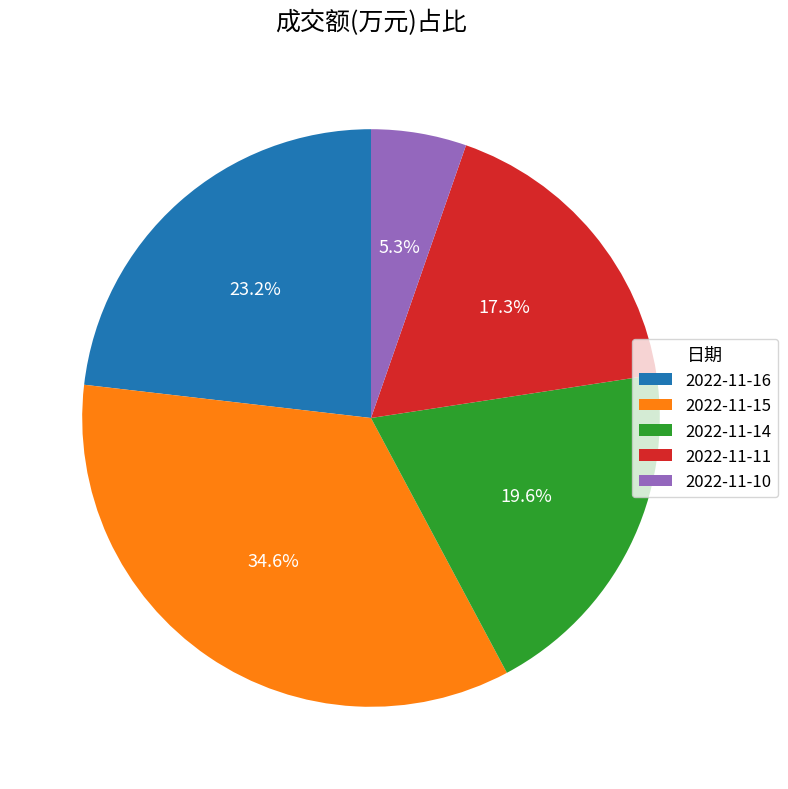

Between 2022-11-10 and 2022-11-16, which is larger?

2022-11-16